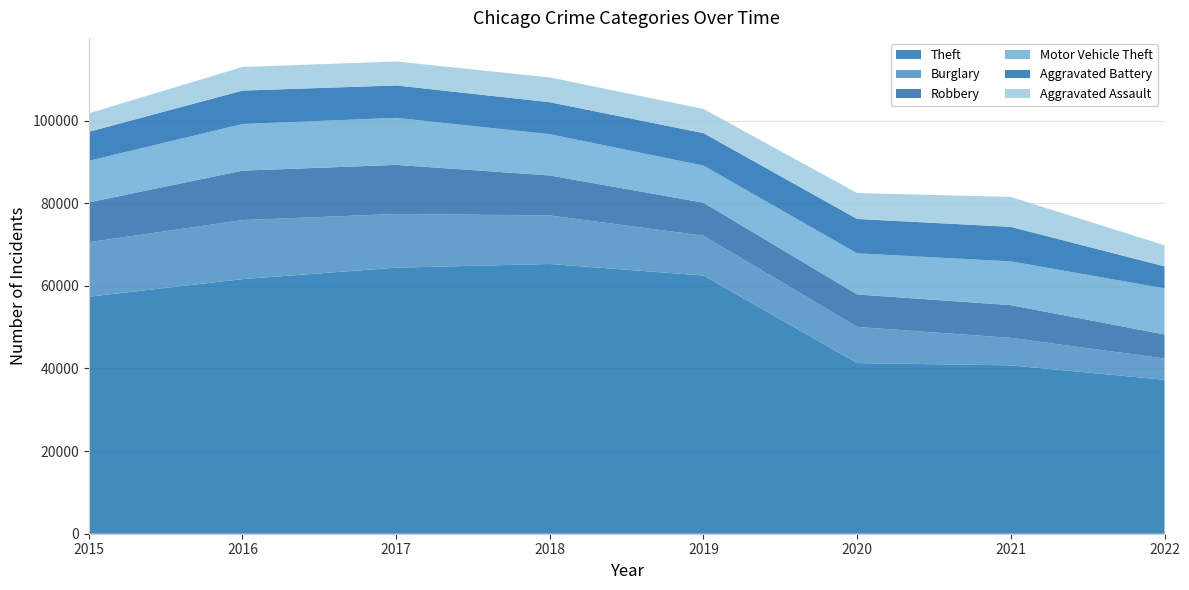

Reading left to right, extract all data points from this chart.

Theft: 57350	61618	64380	65282	62478	41296	40745	37258
Burglary: 13184	14289	13001	11746	9639	8754	6655	5150
Robbery: 9638	11960	11880	9679	7994	7855	7920	5811
Motor Vehicle Theft: 10068	11286	11380	9983	8978	9953	10591	11157
Aggravated Battery: 7018	8085	7845	7735	7857	8319	8348	5324
Aggravated Assault: 4480	5712	5793	6001	5840	6263	7241	5105